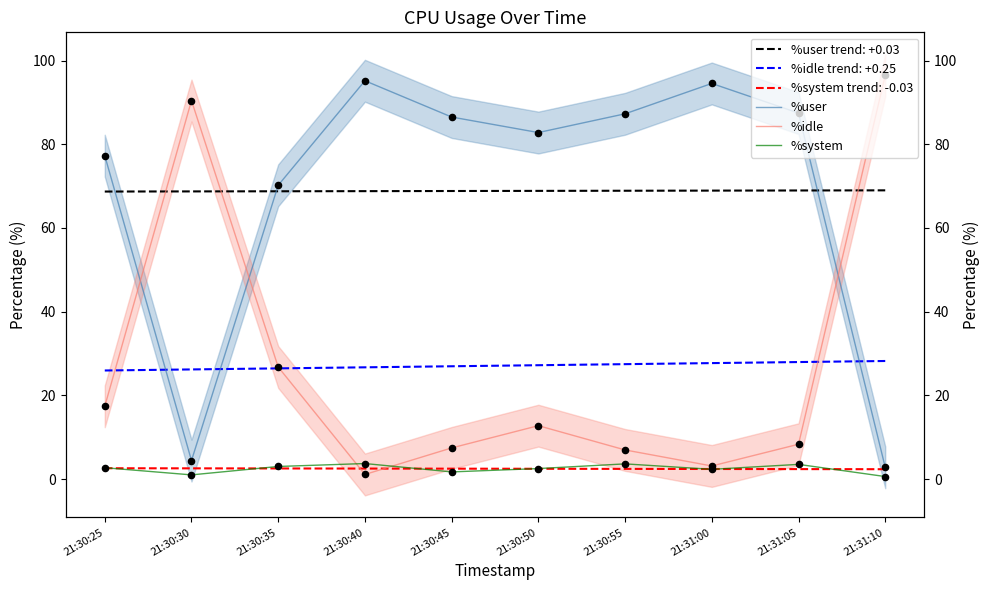

At which category is the sum across all series the highest?

21:30:35